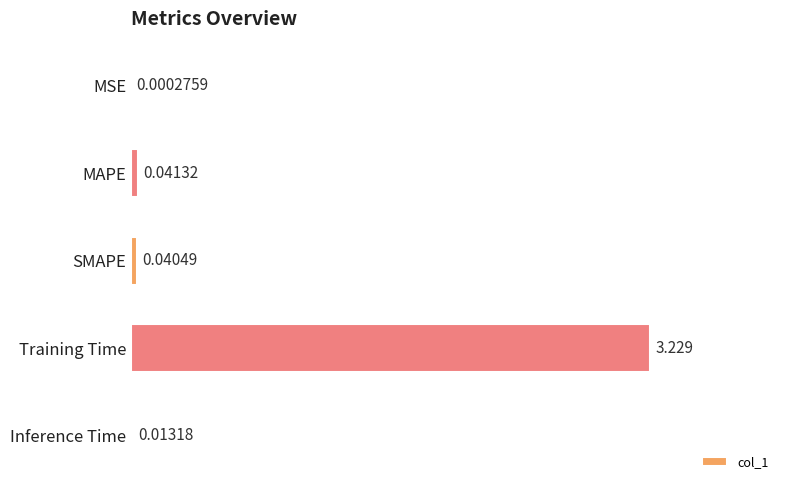

At which label is the value closest to 1?

MAPE